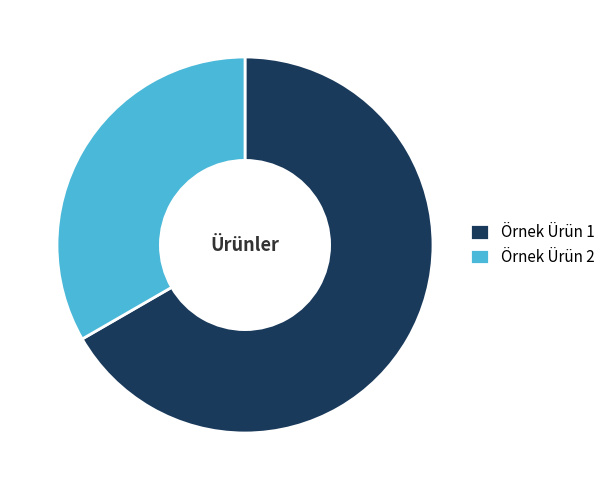

Rank the categories by value from highest to lowest.

Örnek Ürün 1, Örnek Ürün 2